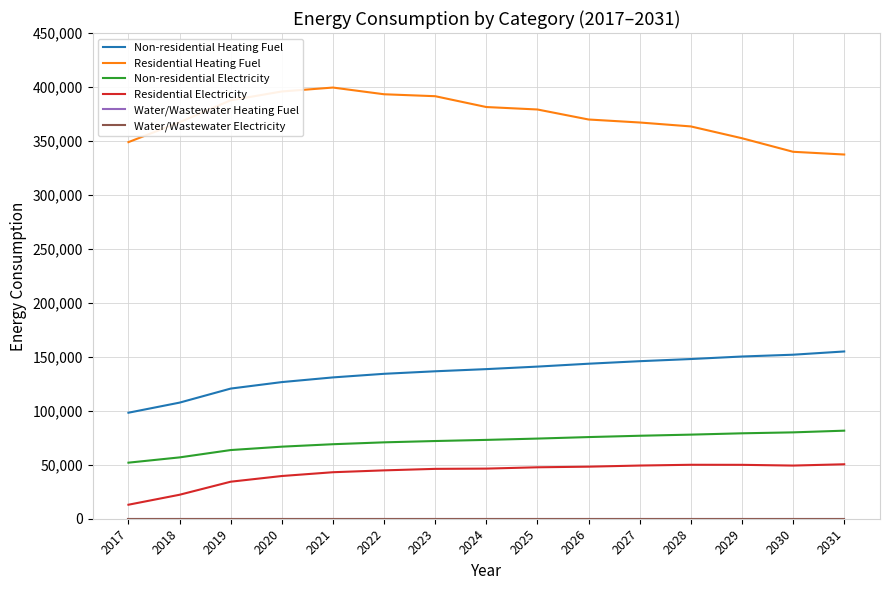

Does the chart have visible grid lines?

Yes